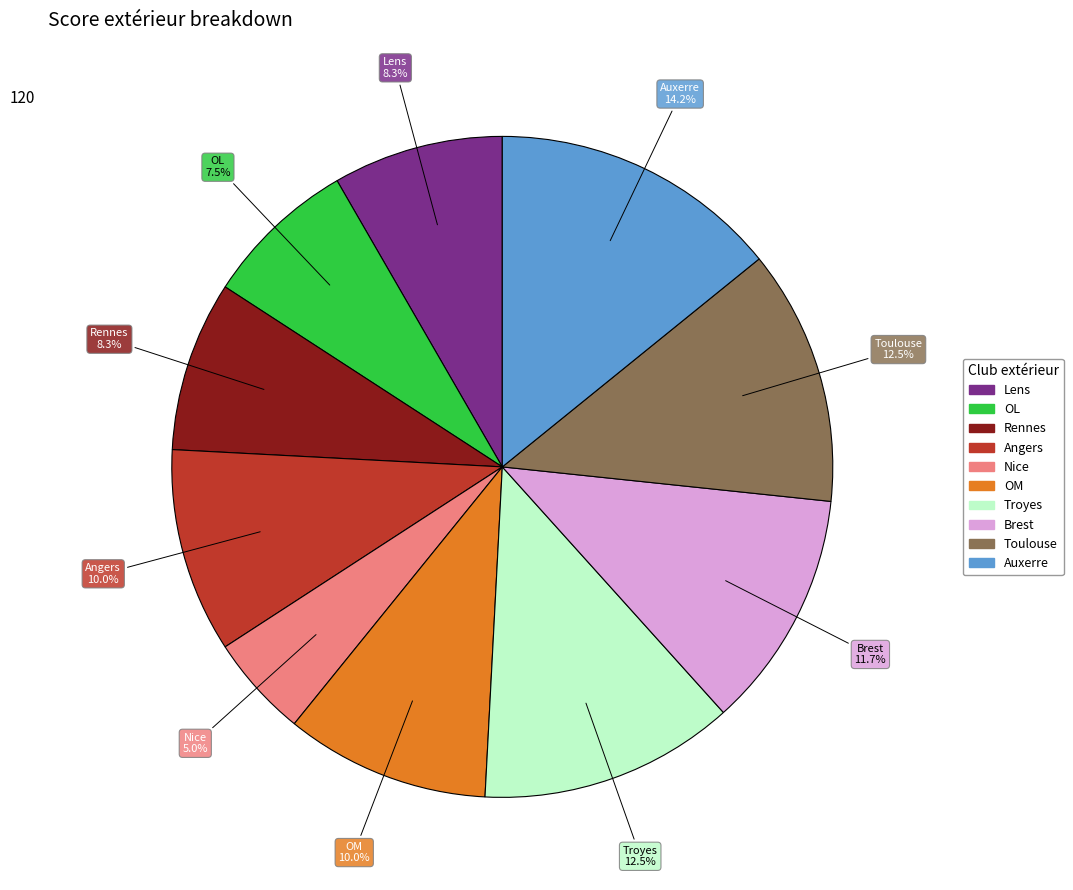

What is the ratio of the value at Lens to the value at OM?

0.8